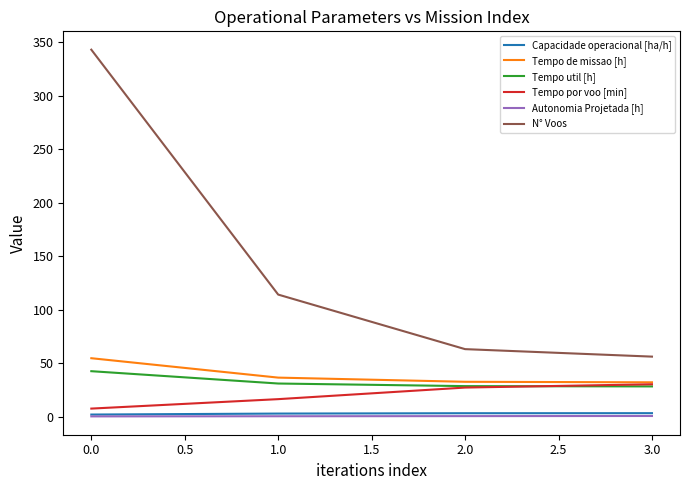

What is the maximum value for Tempo por voo [min]?

30.1